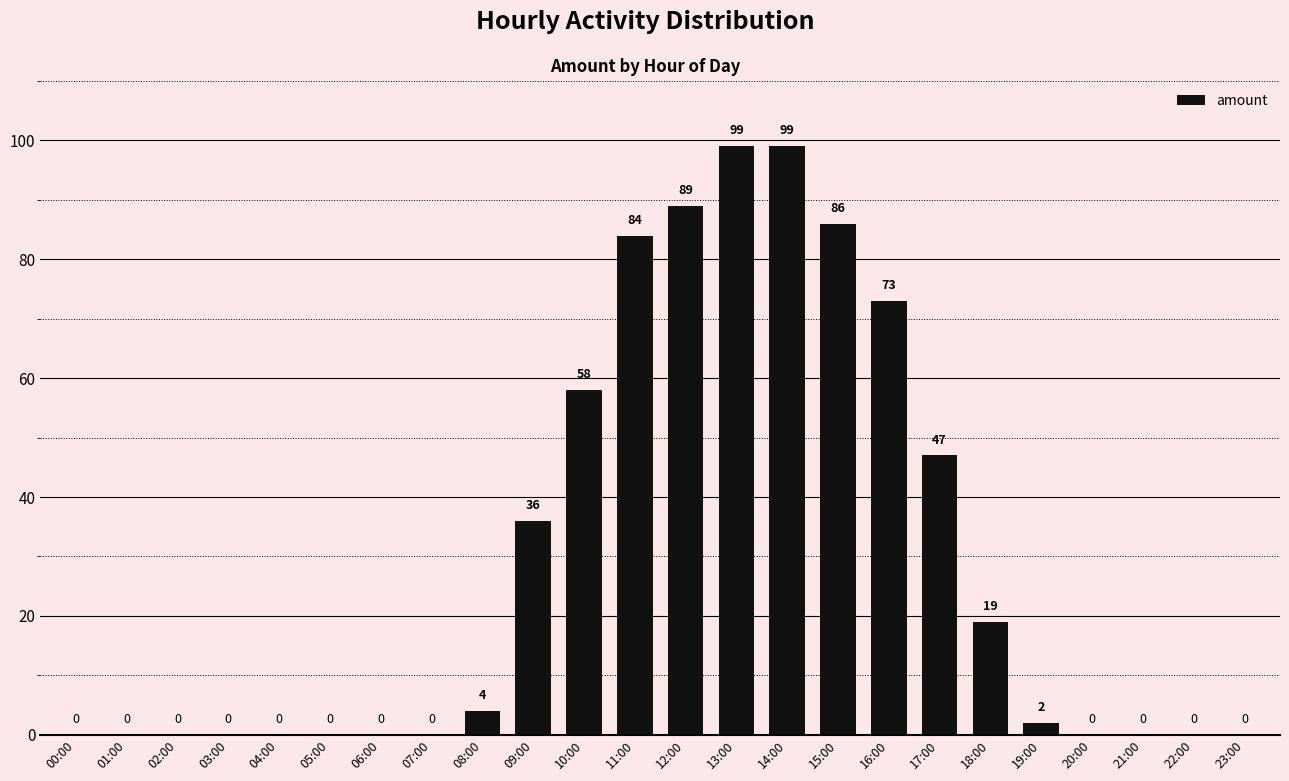

Read the value at 09:00, to the nearest 5.

35